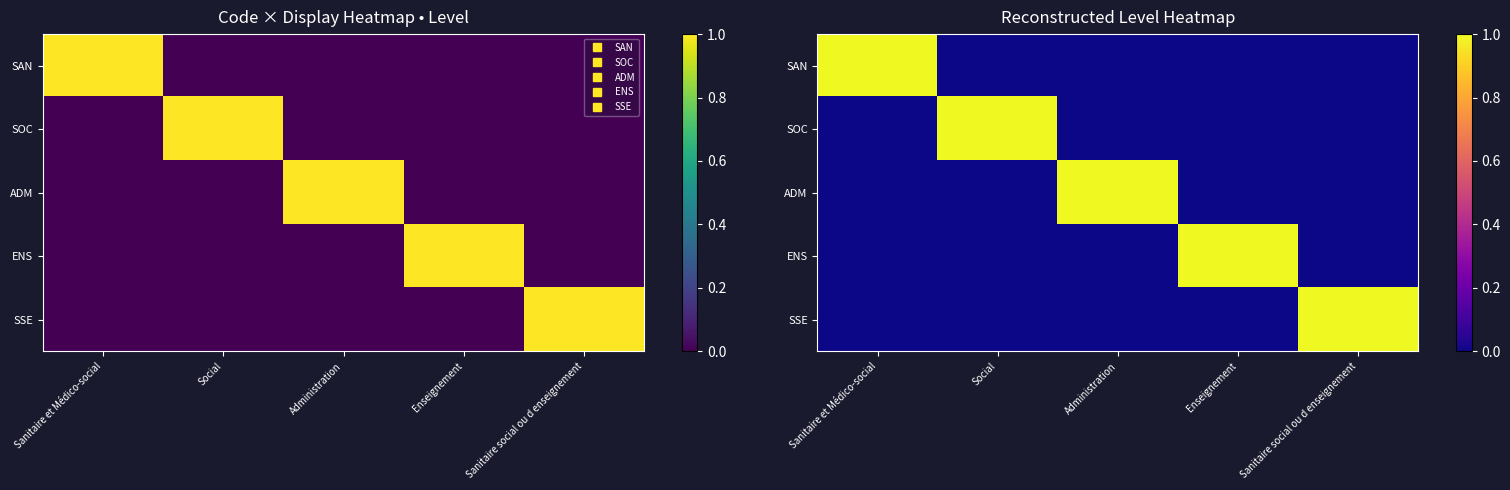

At which label is SAN closest to 0?

Social